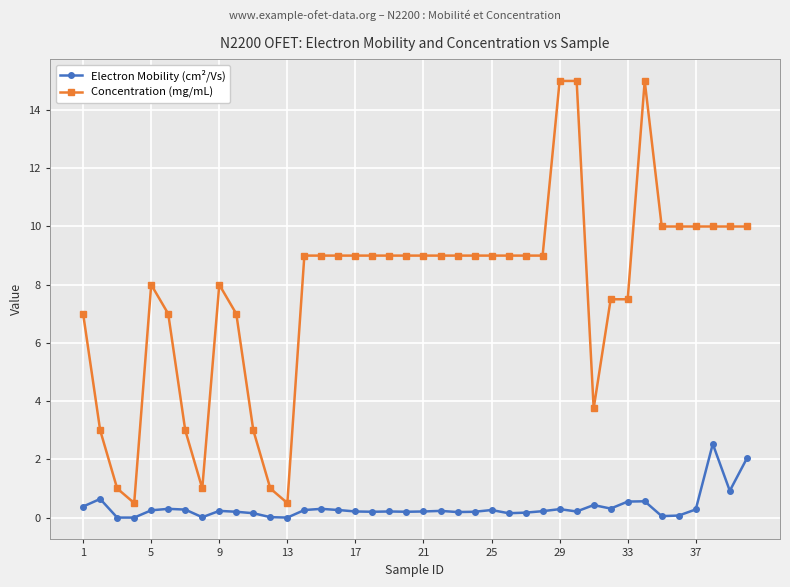

What is the highest value of the Concentration (mg/mL) series?

15.0